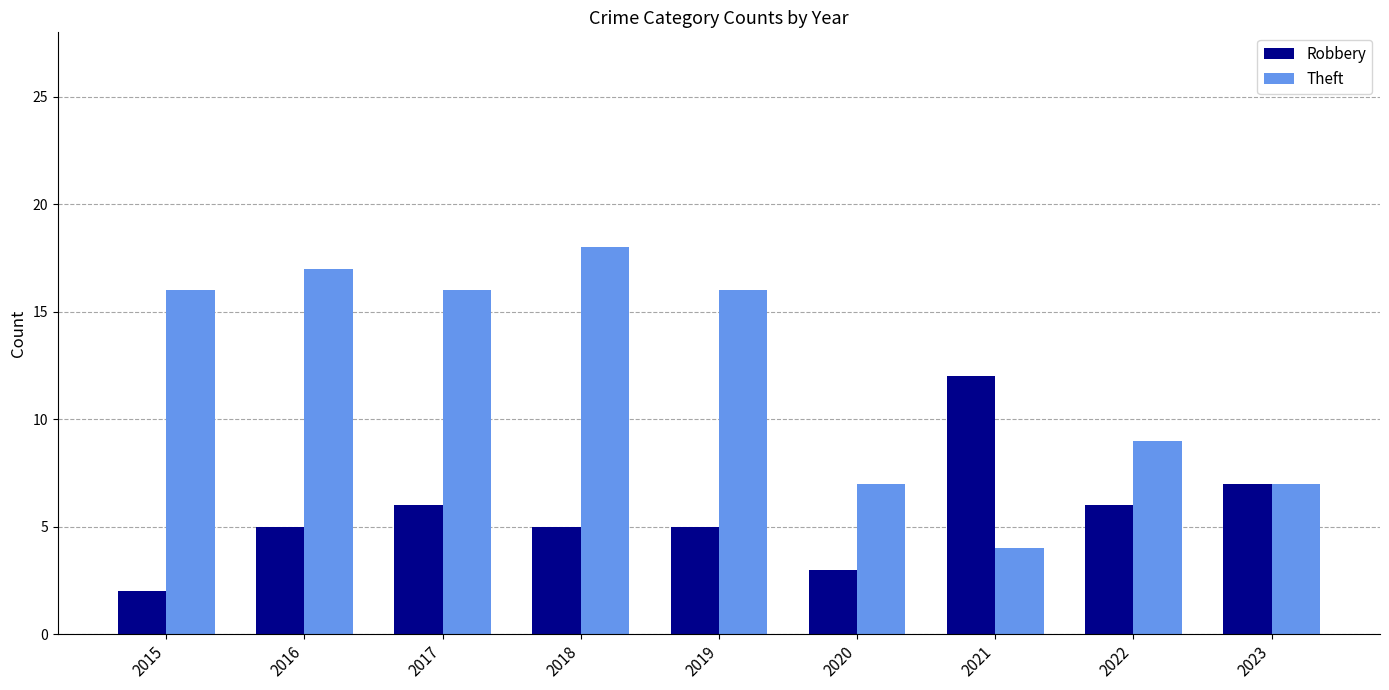

At which category is the sum across all series the highest?

2018